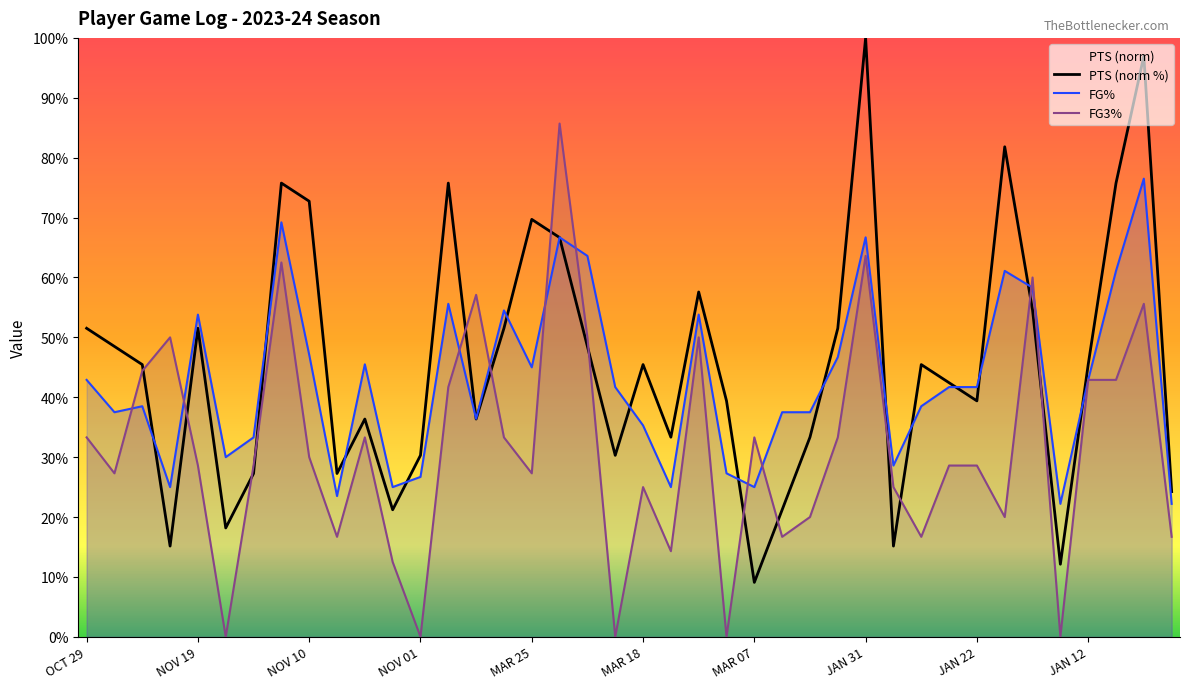

Where does the FG3% series first go above 28?

OCT 29